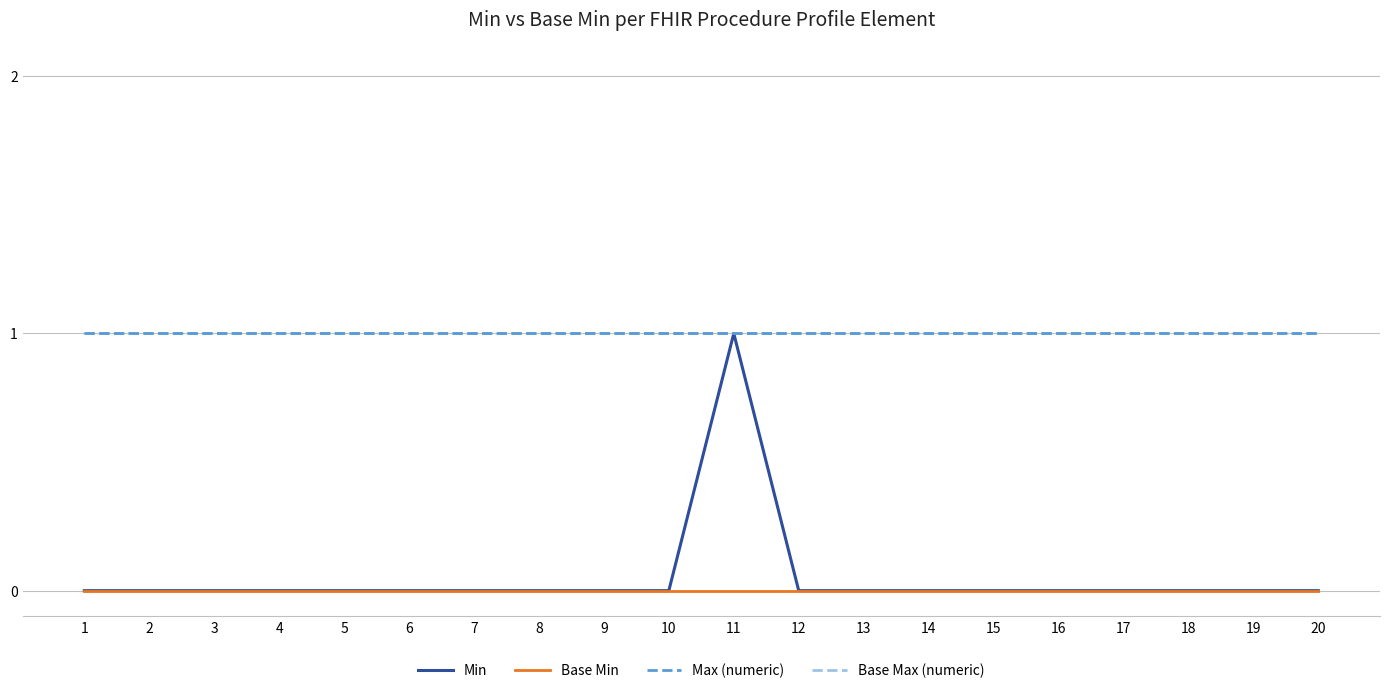

Does the chart have visible grid lines?

Yes